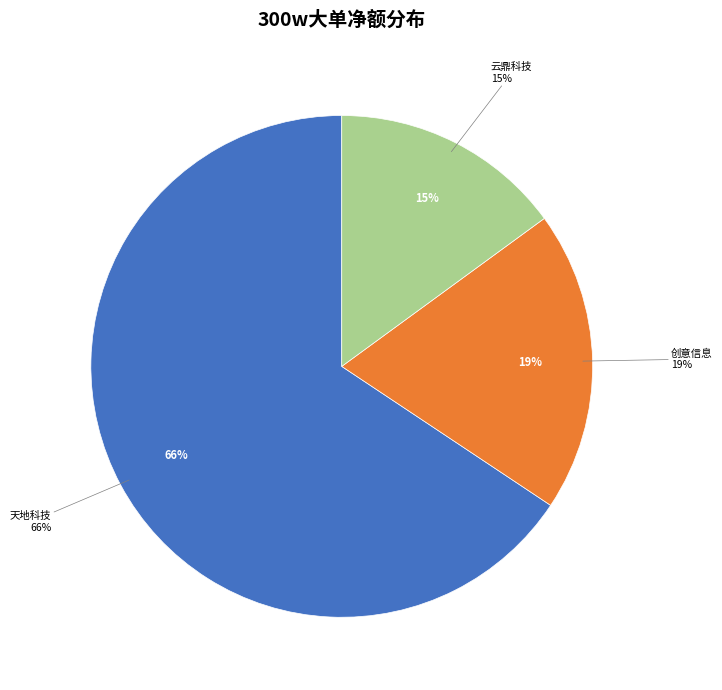

Is it true that 创力集团 is 12% of the pie?

False